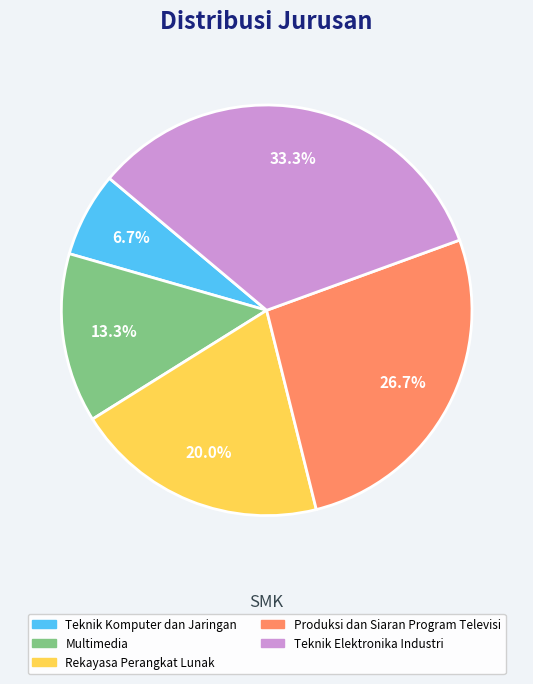

Approximately how many times larger is the value at Multimedia compared to Teknik Elektronika Industri?

0.4